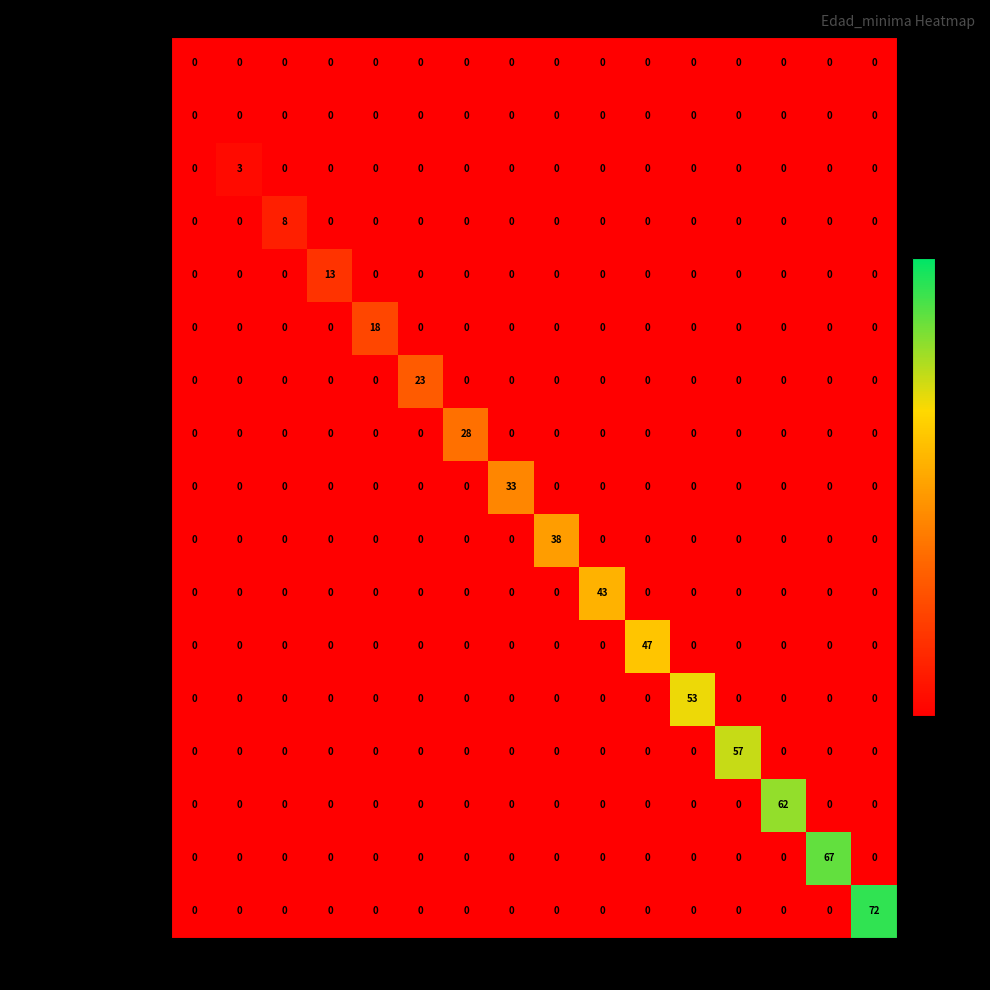

True or false: Nodo 6 - Pies inventariados has a value of -11 at 80.

False